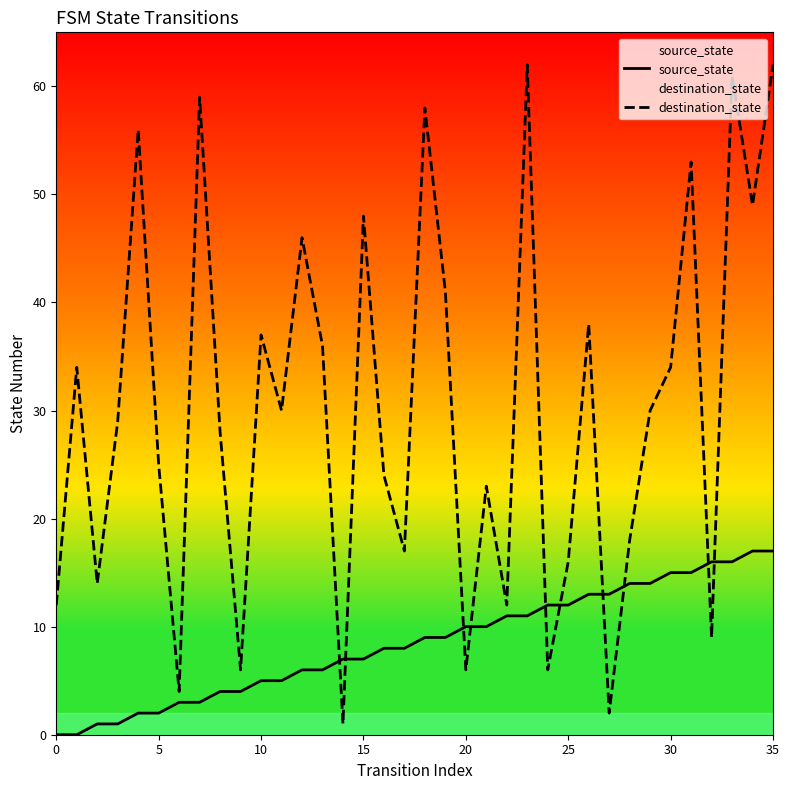

How many values in the destination_state series exceed 30?

16